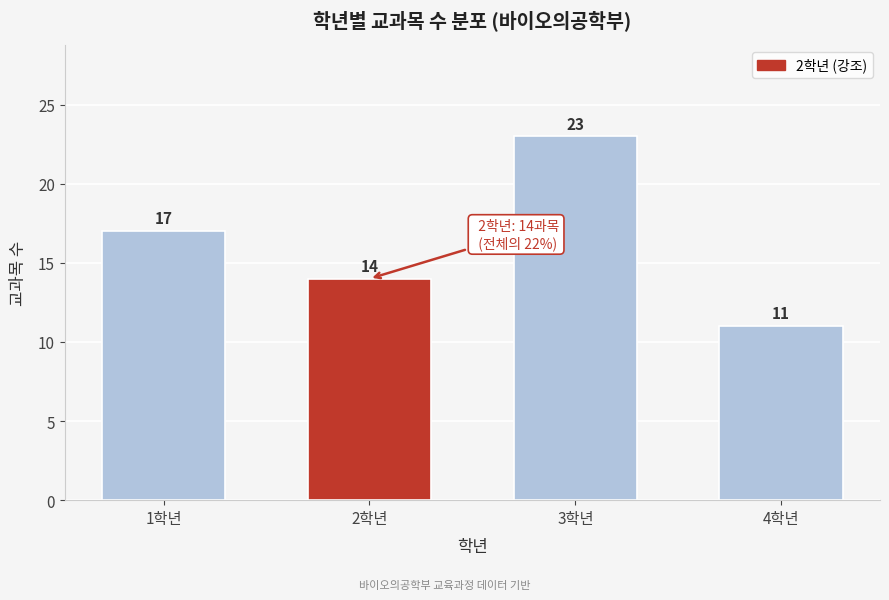

Reading right to left, transcribe all the data shown in this chart.

11	23	14	17